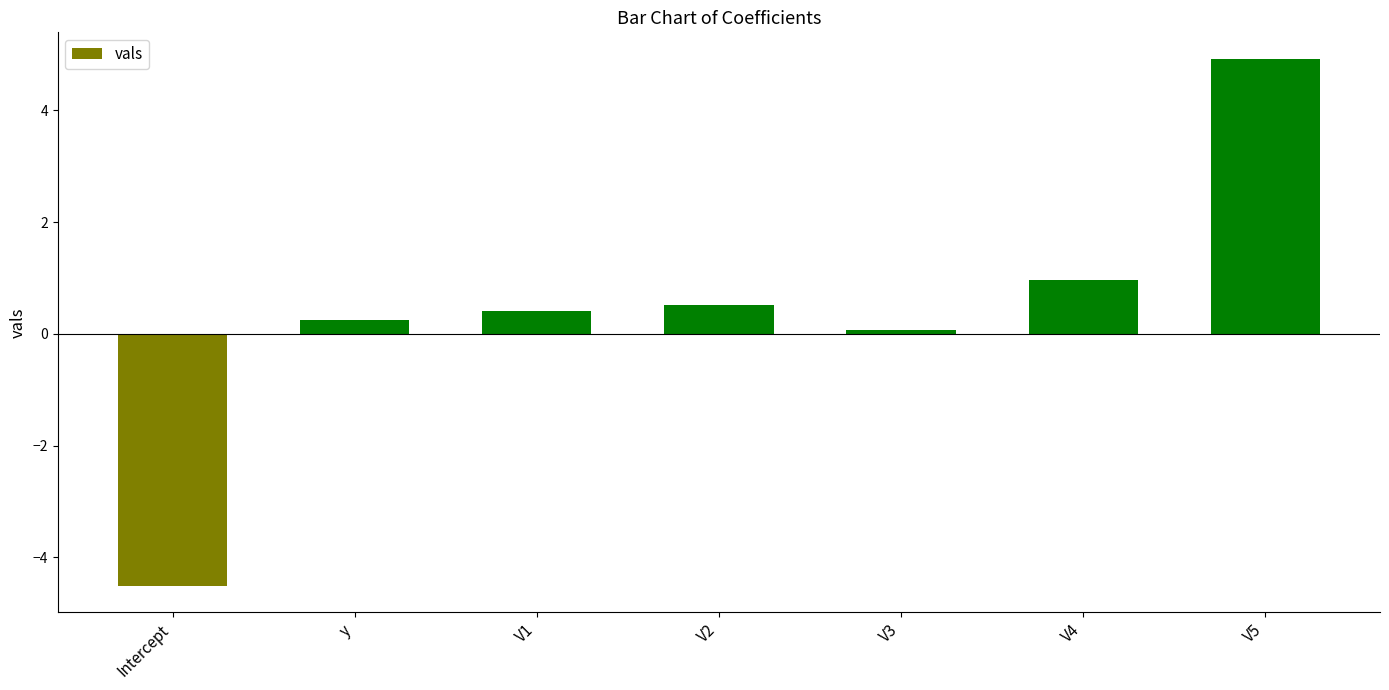

How many values are below zero?

1